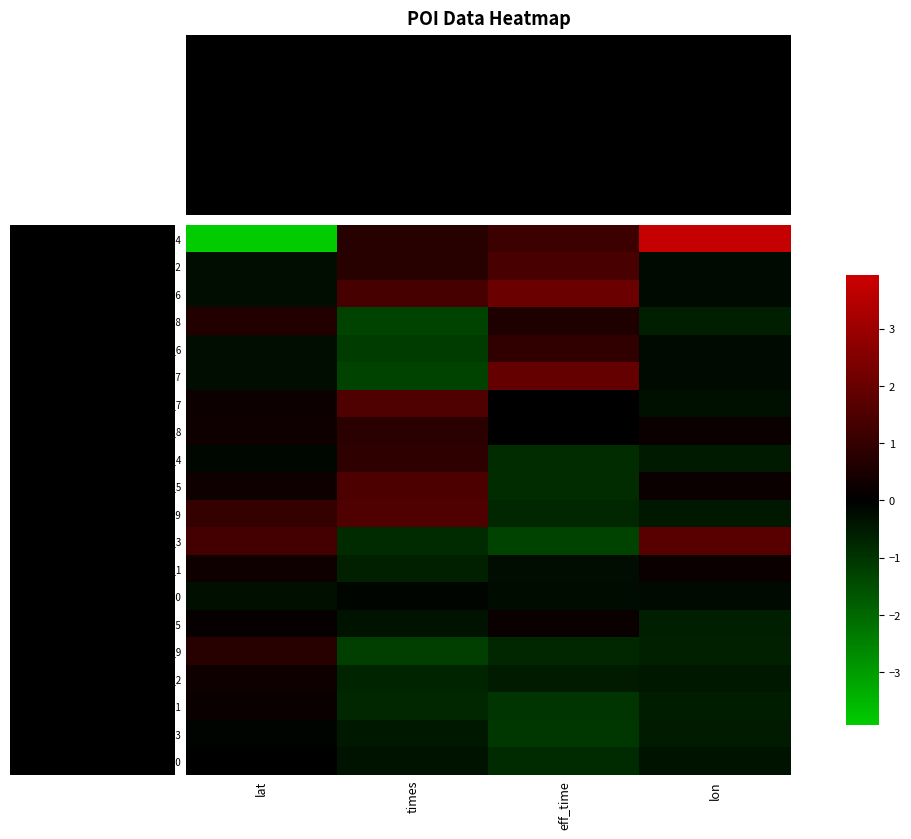

Which series has the largest total across all categories?

poi_16